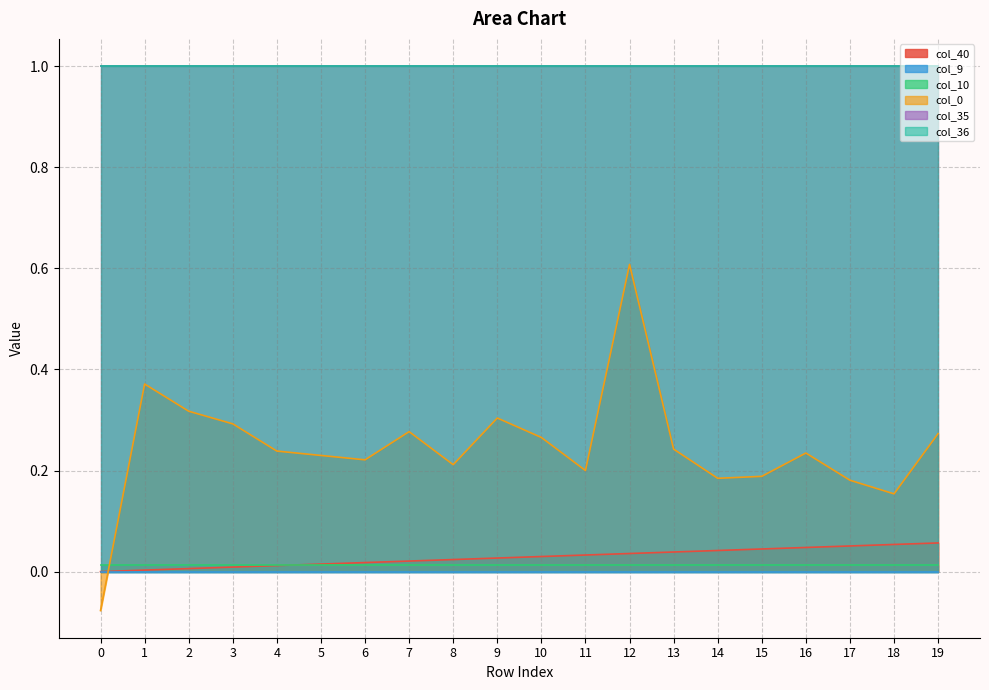

Which series has the largest range (max minus min)?

col_0